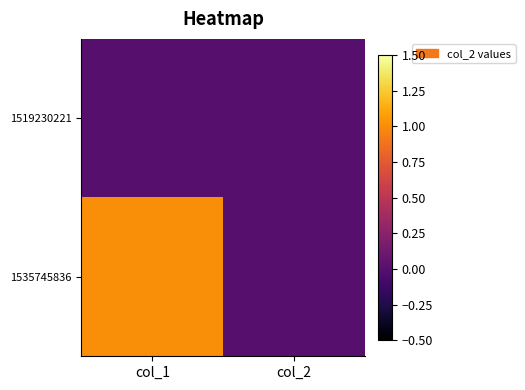

Reading right to left, extract all data points from this chart.

1519230221: col_2=0	col_1=0
1535745836: col_2=0	col_1=1